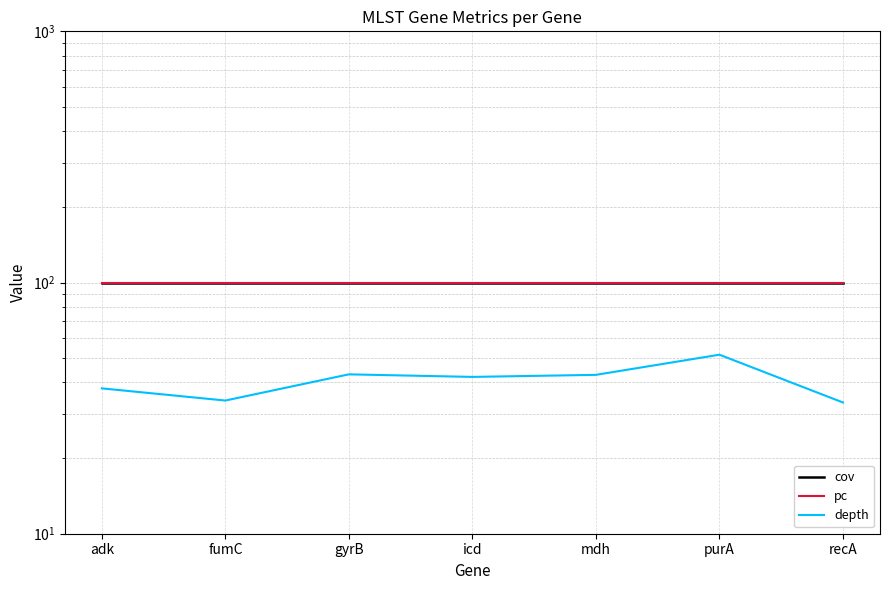

The depth series shows 42.9 at mdh. True or false?

True